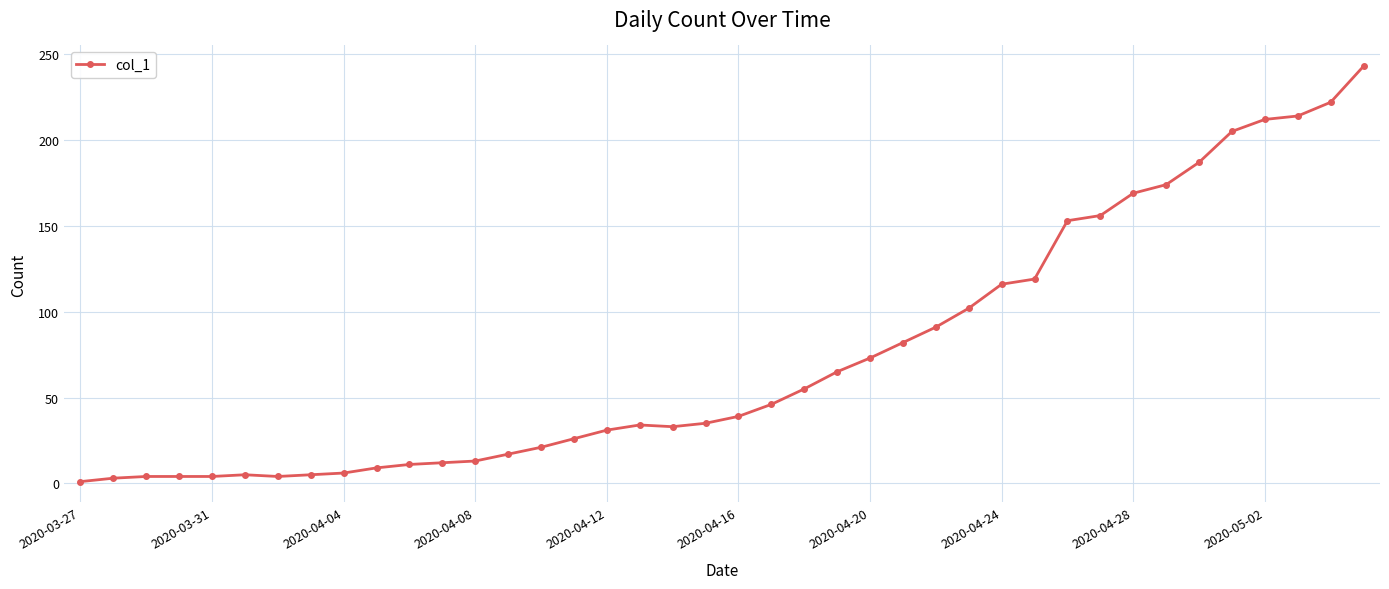

What is the maximum value shown in the chart?

243